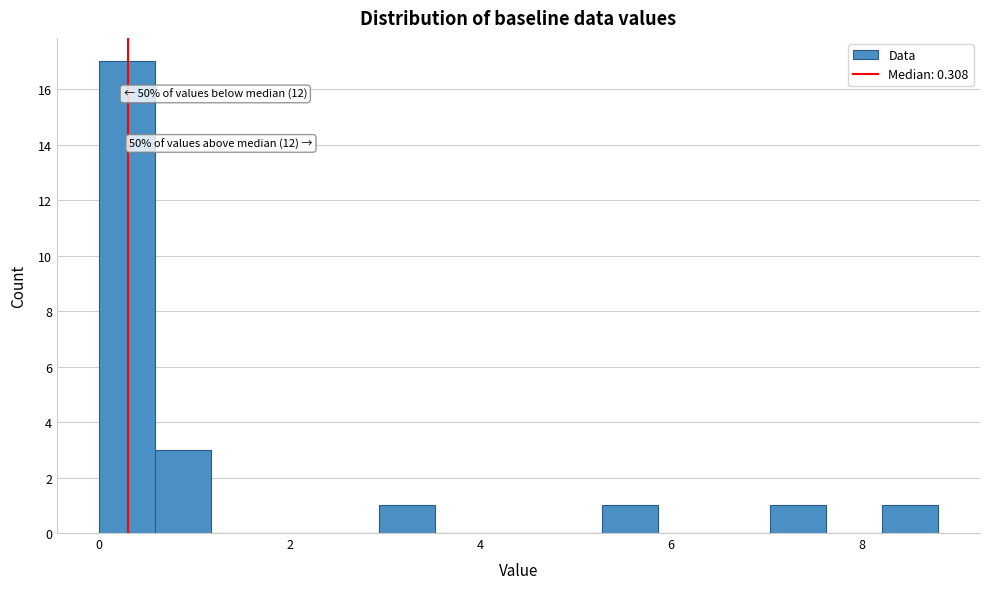

Around what value on the x-axis is the tallest bar? Give the approximate position of its centre, as read against the axis.

0.2